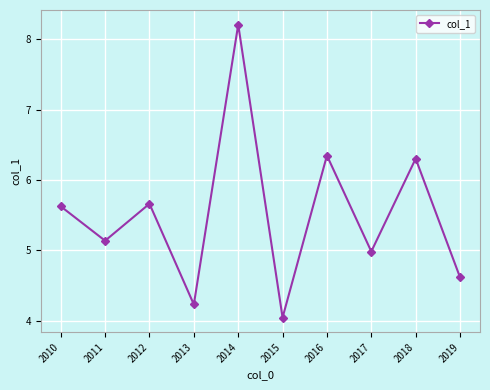

What is the value of the 3rd point from the left?

5.7